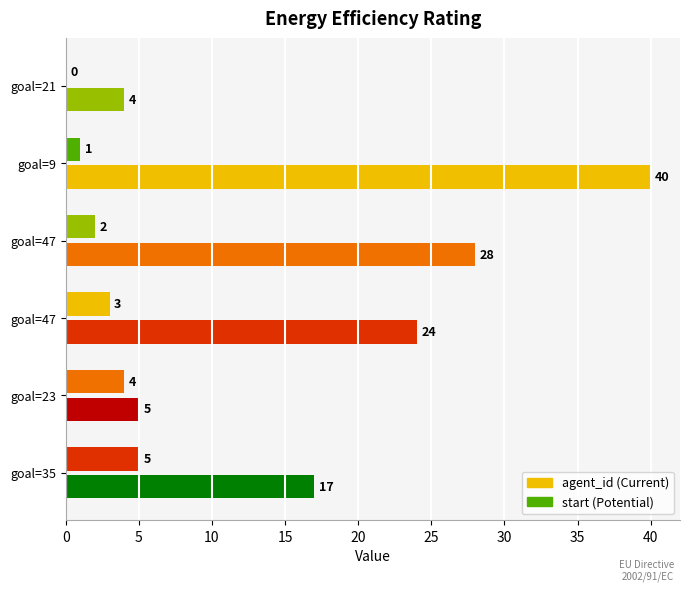

Count the number of data series in this chart.

2